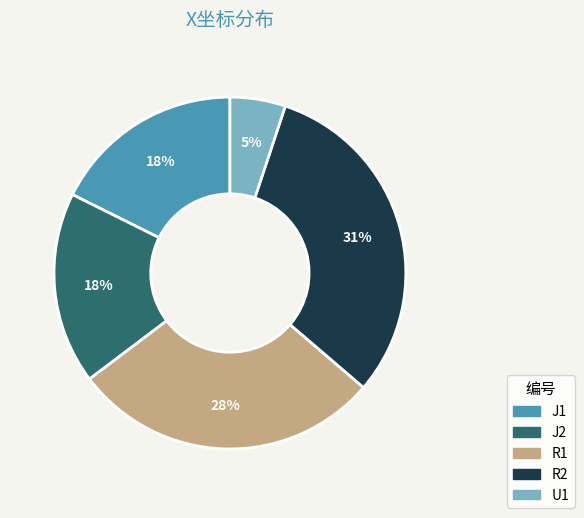

To the nearest percent, what is the difference between the largest and smallest slice percentages?

26%